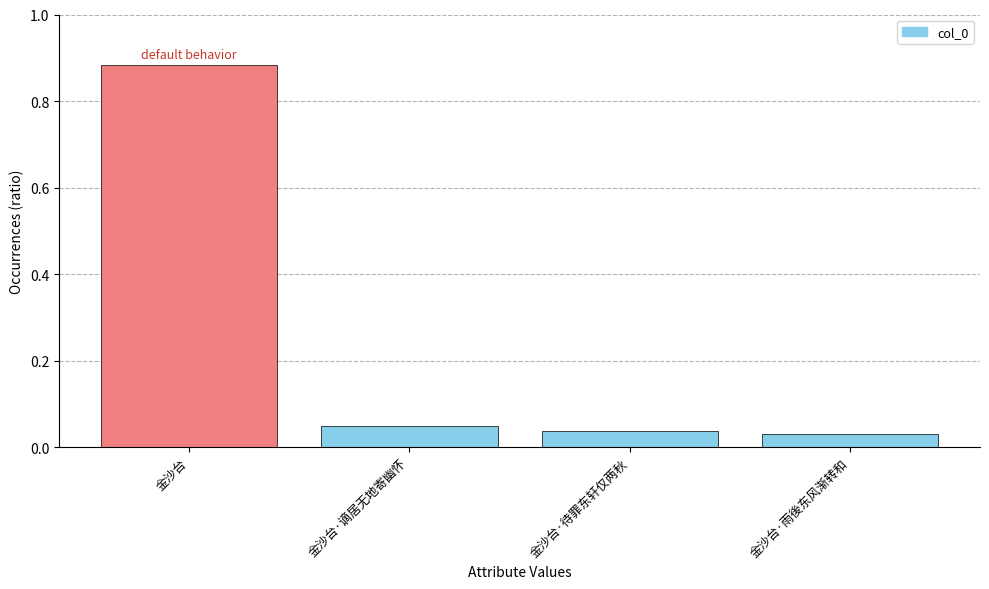

Is it true that the value at 金沙台 is 0.3?

False